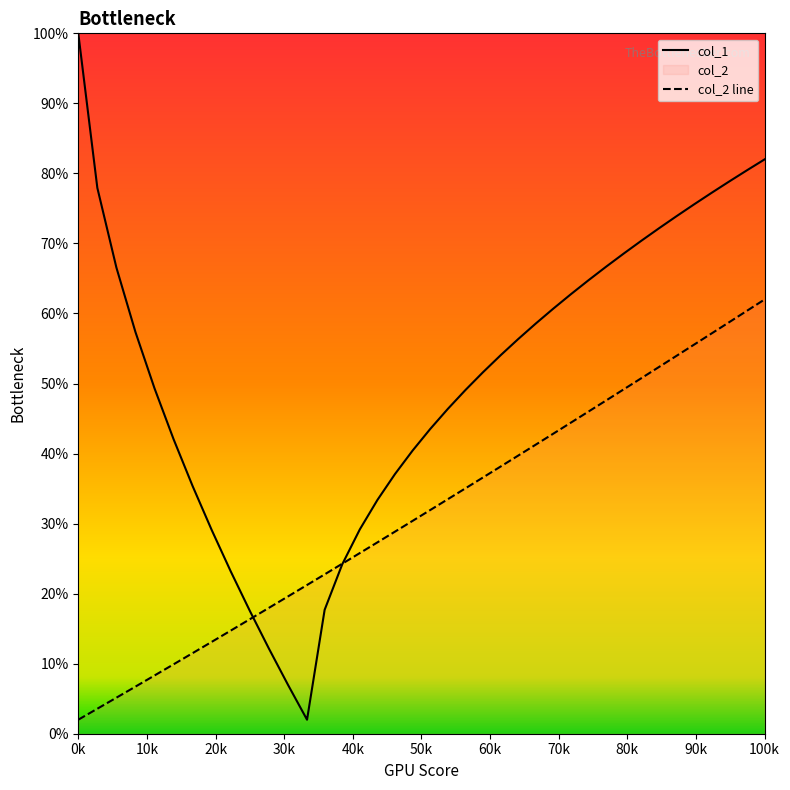

What is the value of the col_2 line point at the 10th from the left?

0.2